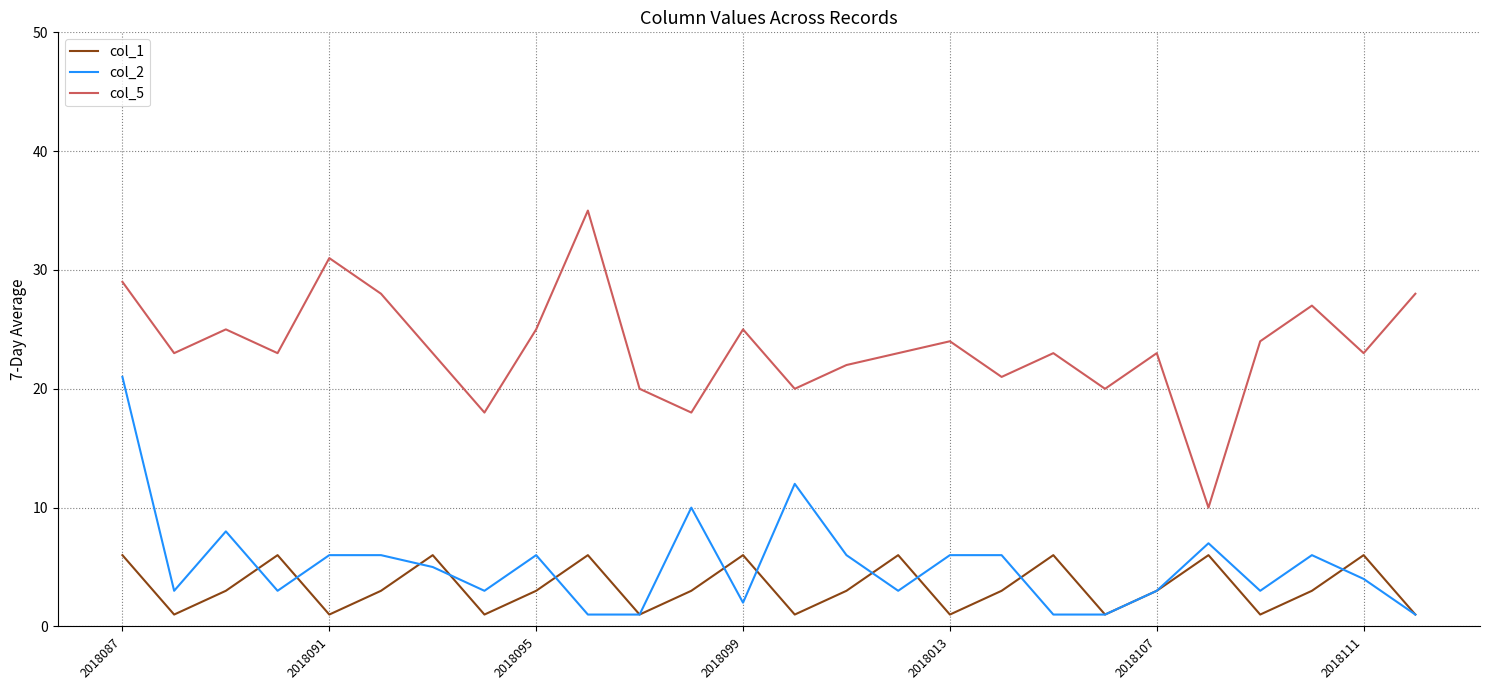

Which series has the largest range (max minus min)?

col_5